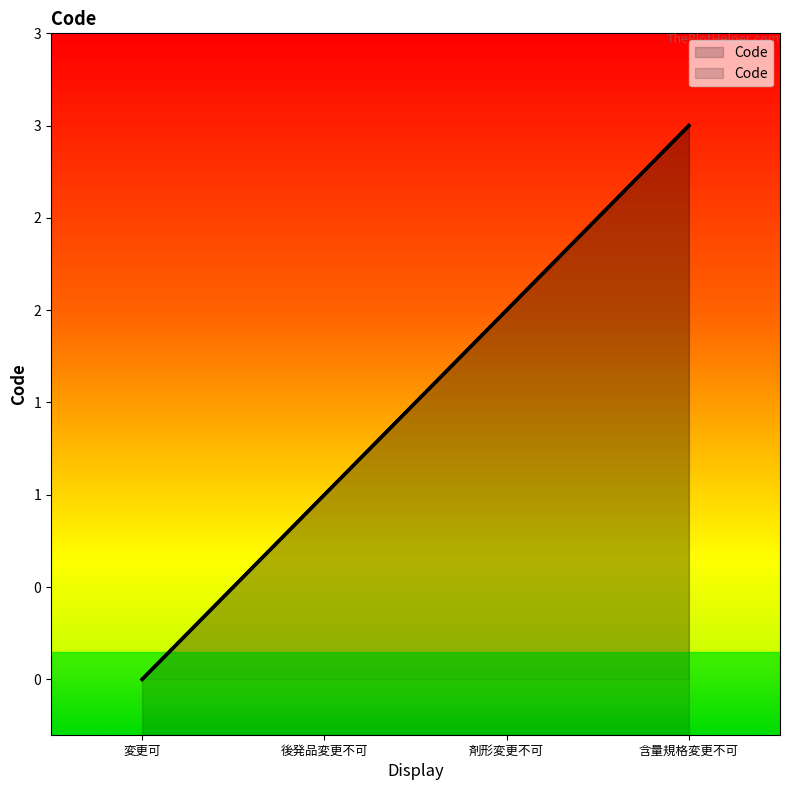

What is the label of the 2nd point from the left?

後発品変更不可